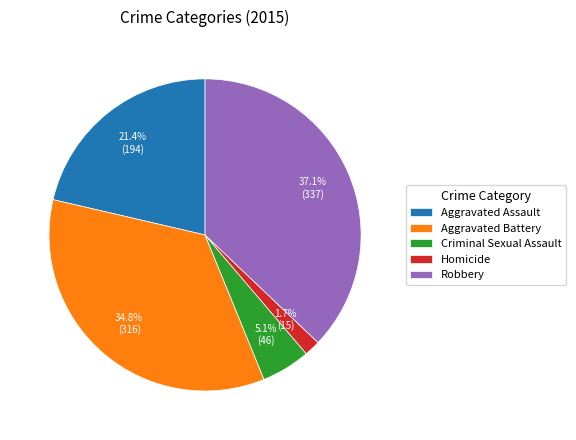

To the nearest percent, what is the difference between the largest and smallest slice percentages?

35%